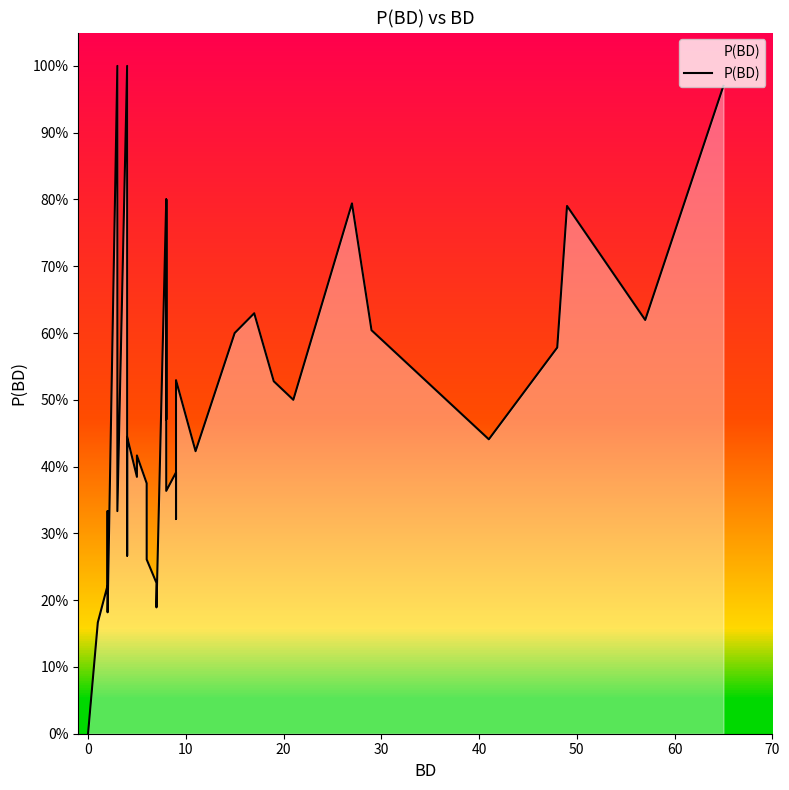

How many data points are above 0?

38